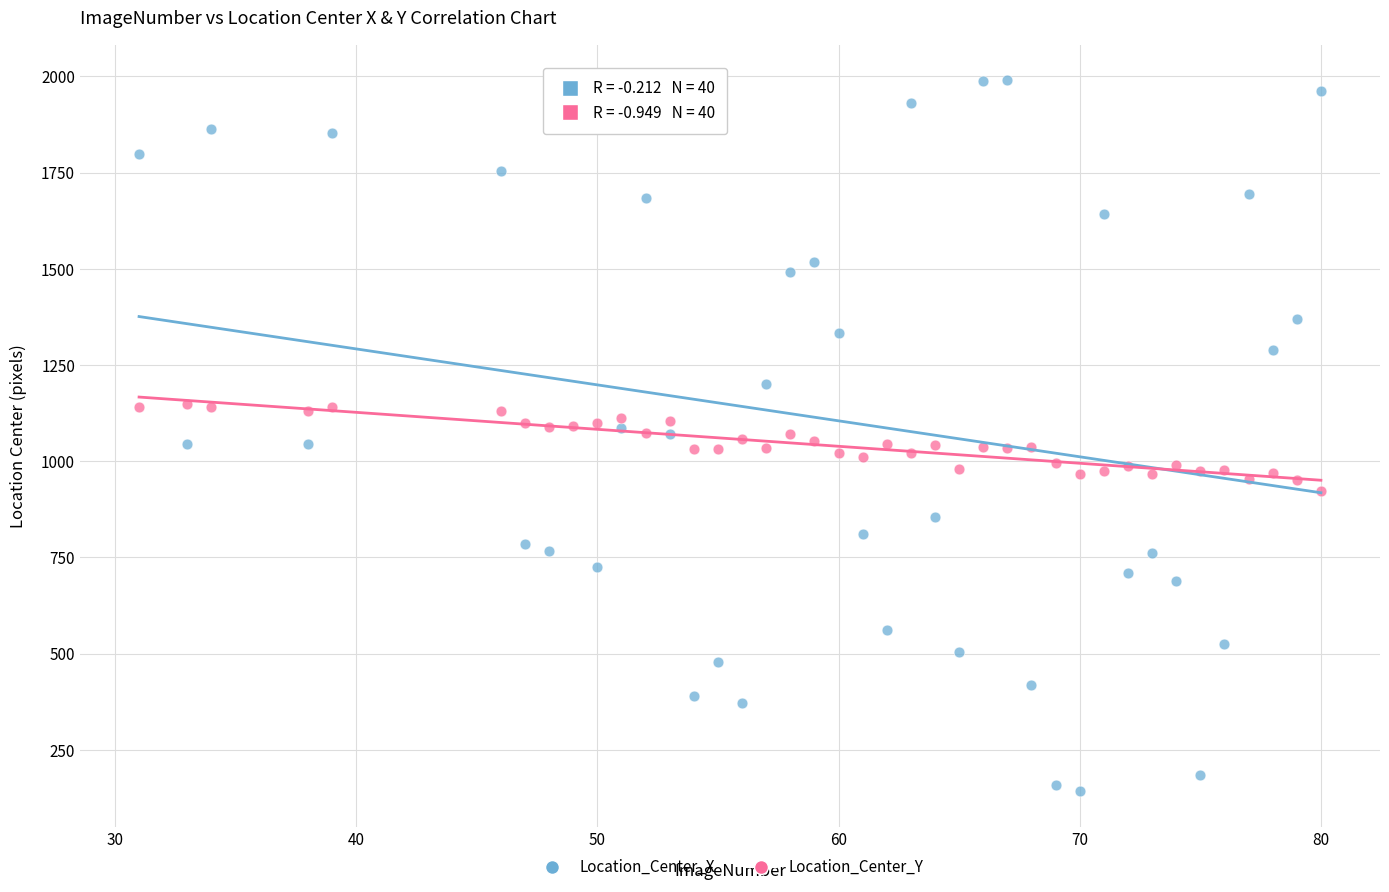

Which series has the widest spread of Y values?

Location_Center_X